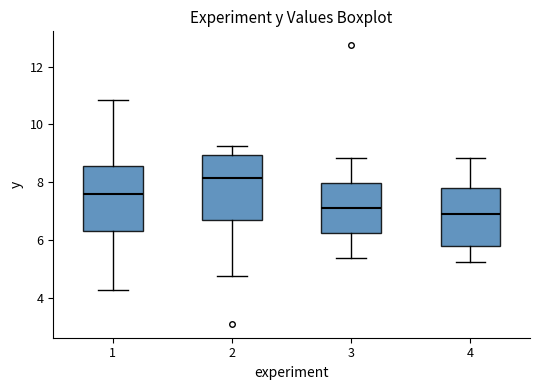

Reading left to right, read every box against the y-axis: the position of its median line, the range the box covers, and the ends of its whiskers. The values are not printed on the chart, so give them approximately, as read against the axis.

1: median 7.6, box 6.4 to 8.6, whiskers 4.2 to 10.8
2: median 8.2, box 6.6 to 9.0, whiskers 4.8 to 9.2
3: median 7.2, box 6.2 to 8.0, whiskers 5.4 to 8.8
4: median 6.8, box 5.8 to 7.8, whiskers 5.2 to 8.8